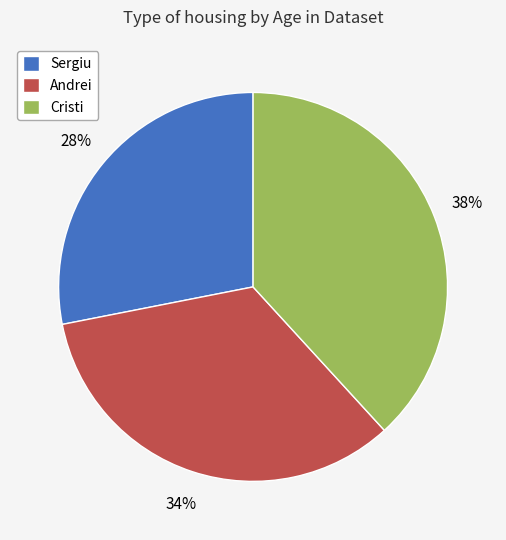

To the nearest percent, what is the combined percentage of Cristi and Andrei?

72%